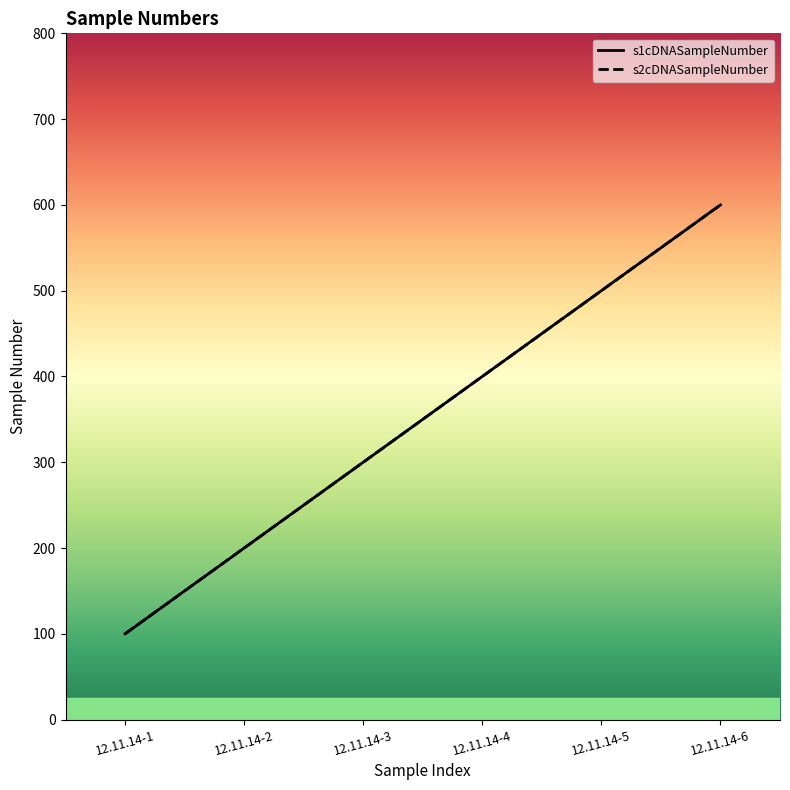

Between 12.11.14-4 and 12.11.14-6, which series saw the biggest shift?

s1cDNASampleNumber